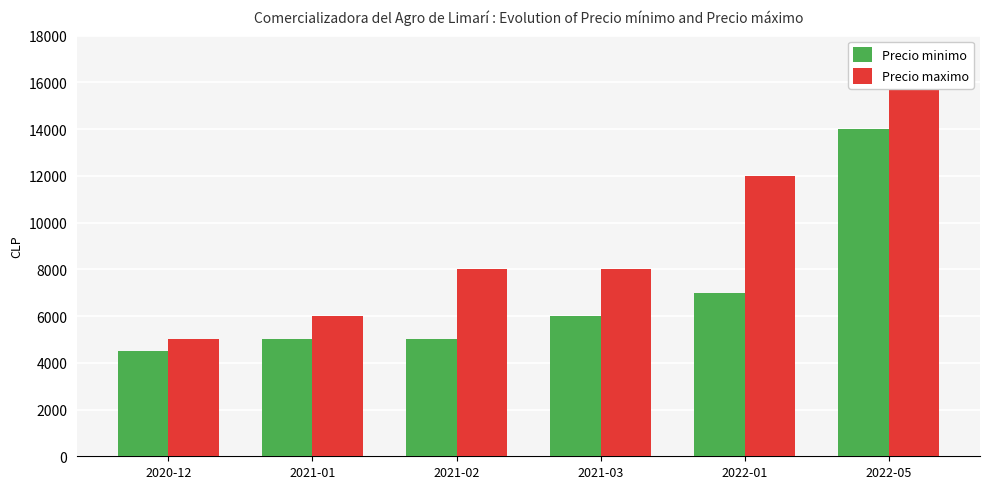

What is the lowest value of the Precio minimo series?

4500